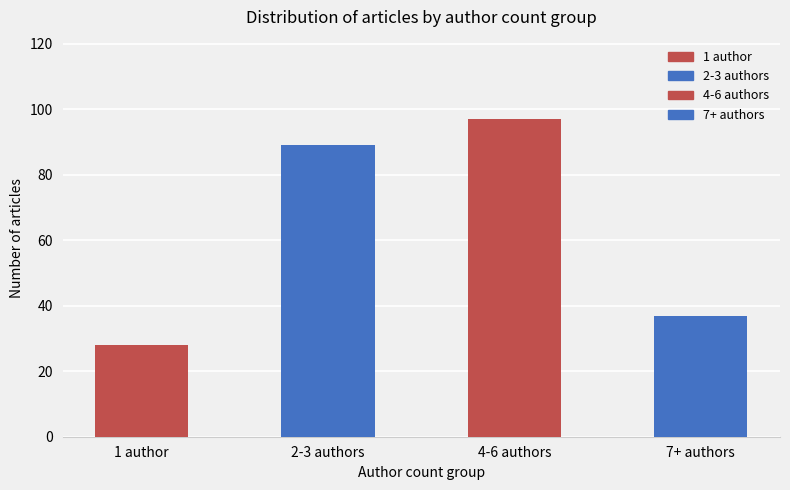

List the labels in order of value, smallest first.

1 author, 7+ authors, 2-3 authors, 4-6 authors